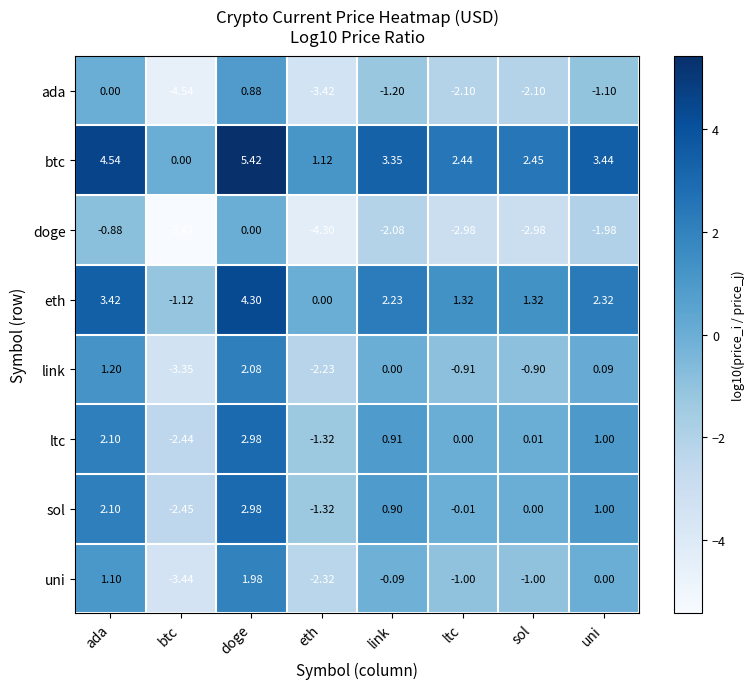

List the labels in order of ltc value, smallest first.

btc, eth, ltc, sol, link, uni, ada, doge